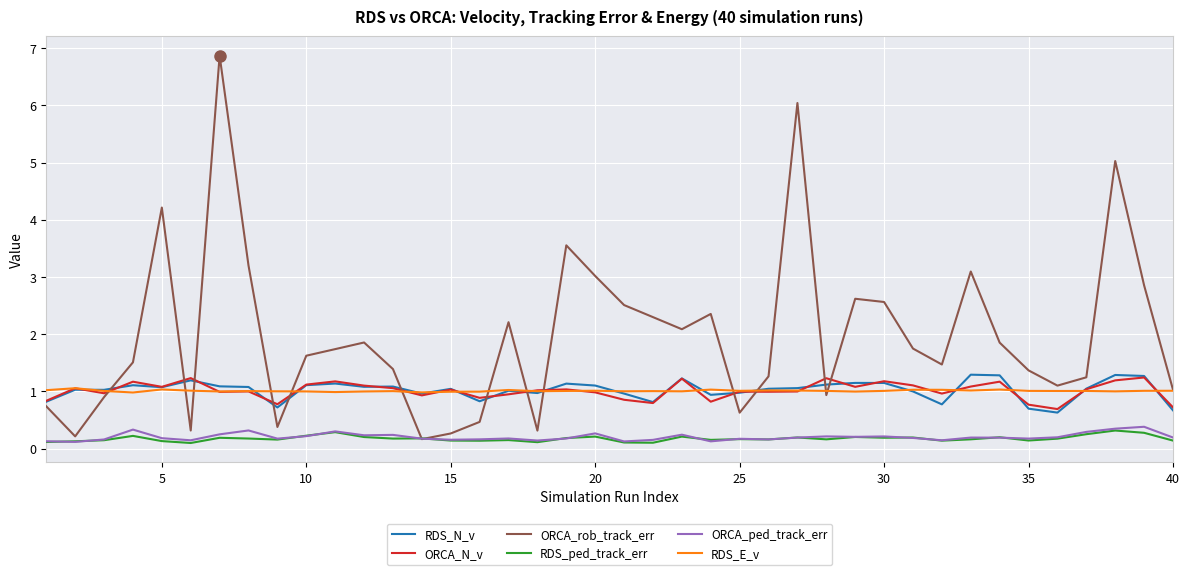

True or false: RDS_ped_track_err and ORCA_N_v intersect in this chart.

False